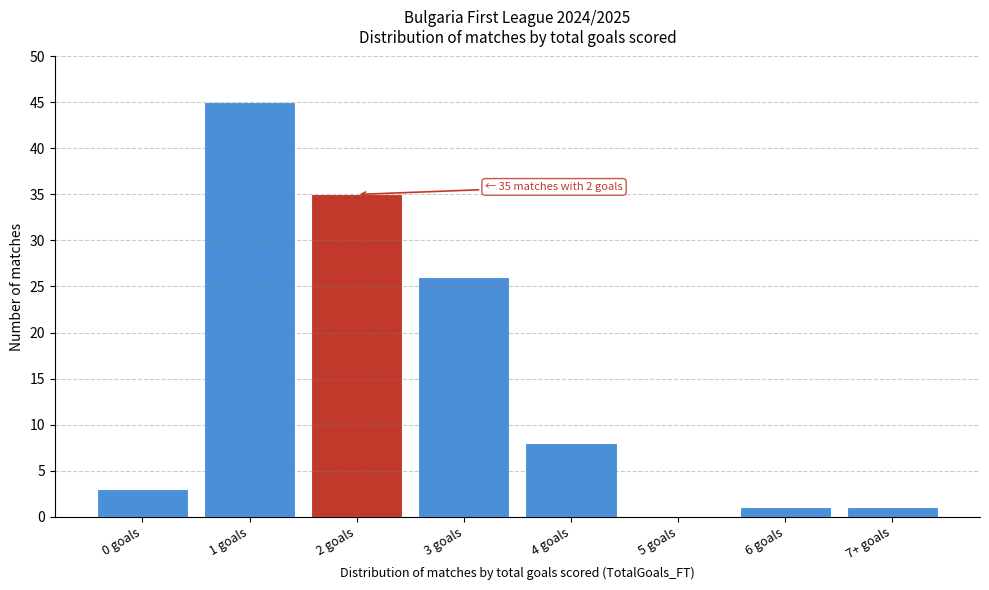

Reading left to right, extract all data points from this chart.

0 goals=3	1 goals=45	2 goals=35	3 goals=26	4 goals=8	5 goals=0	6 goals=1	7+ goals=1